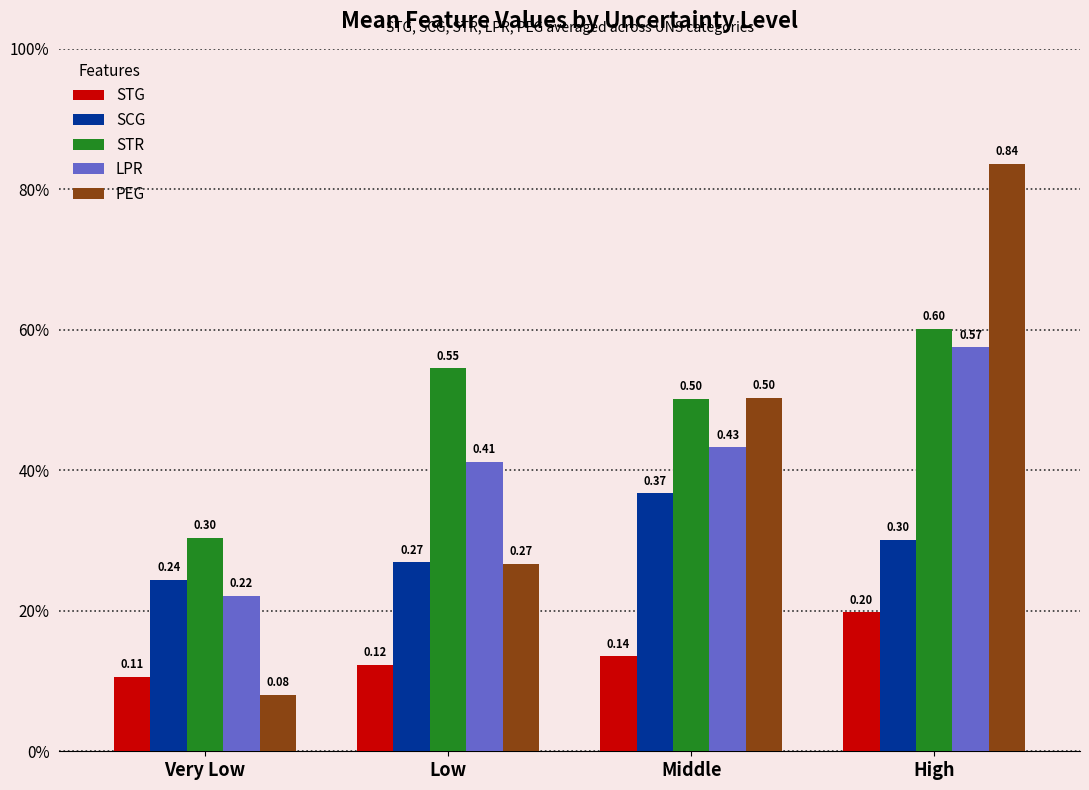

Are the bars grouped side by side (vs. stacked)?

Yes